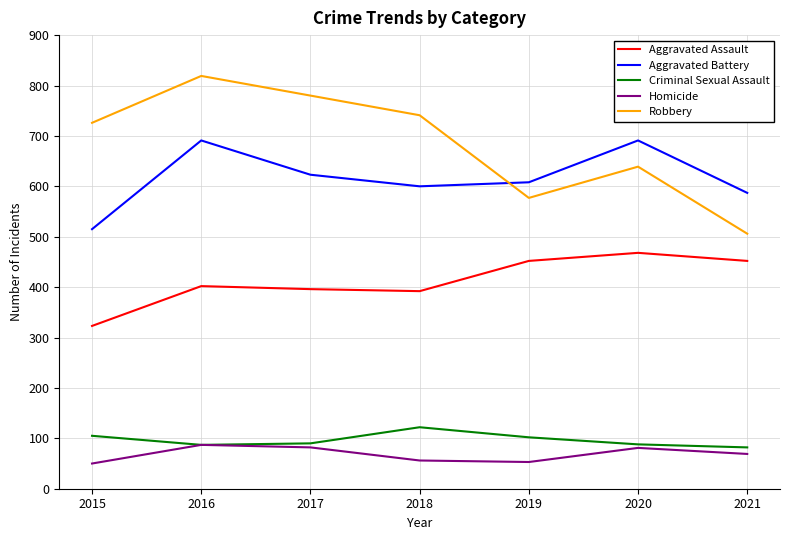

What is the total value across all series at 2020?

1967